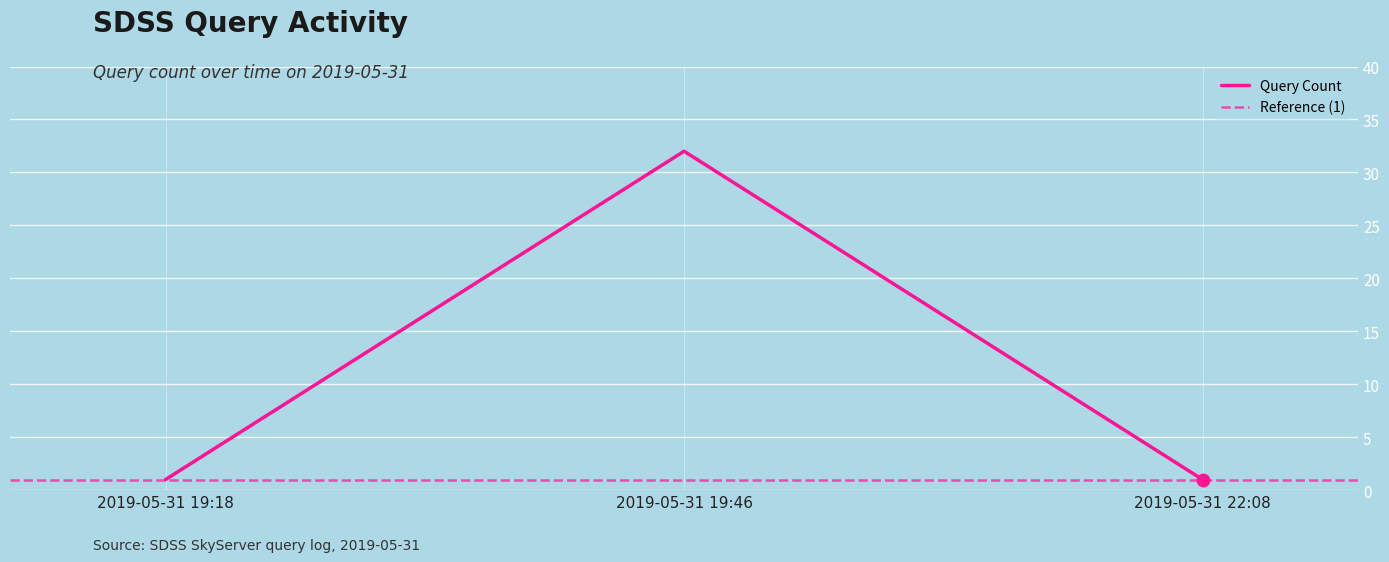

Which has a higher value, 2019-05-31 19:18 or 2019-05-31 22:08?

2019-05-31 19:18